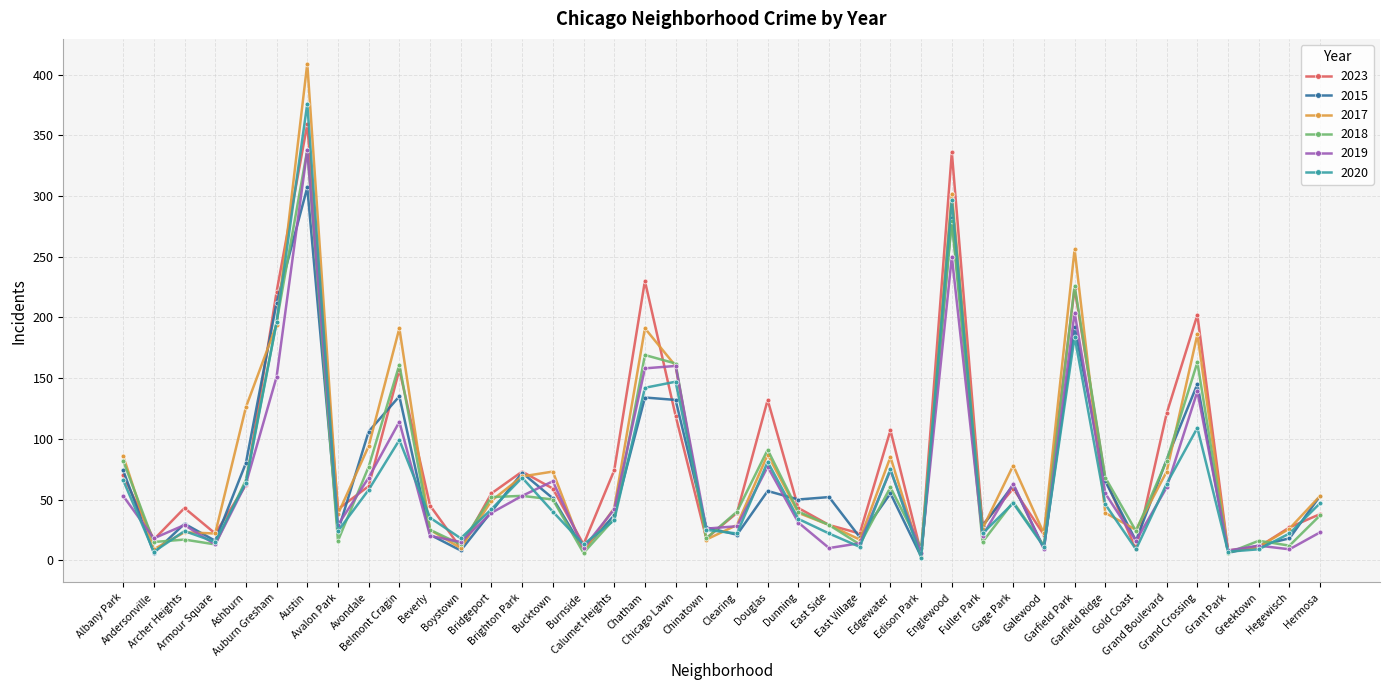

What is the value of the 2023 point at the 29th from the left?

29